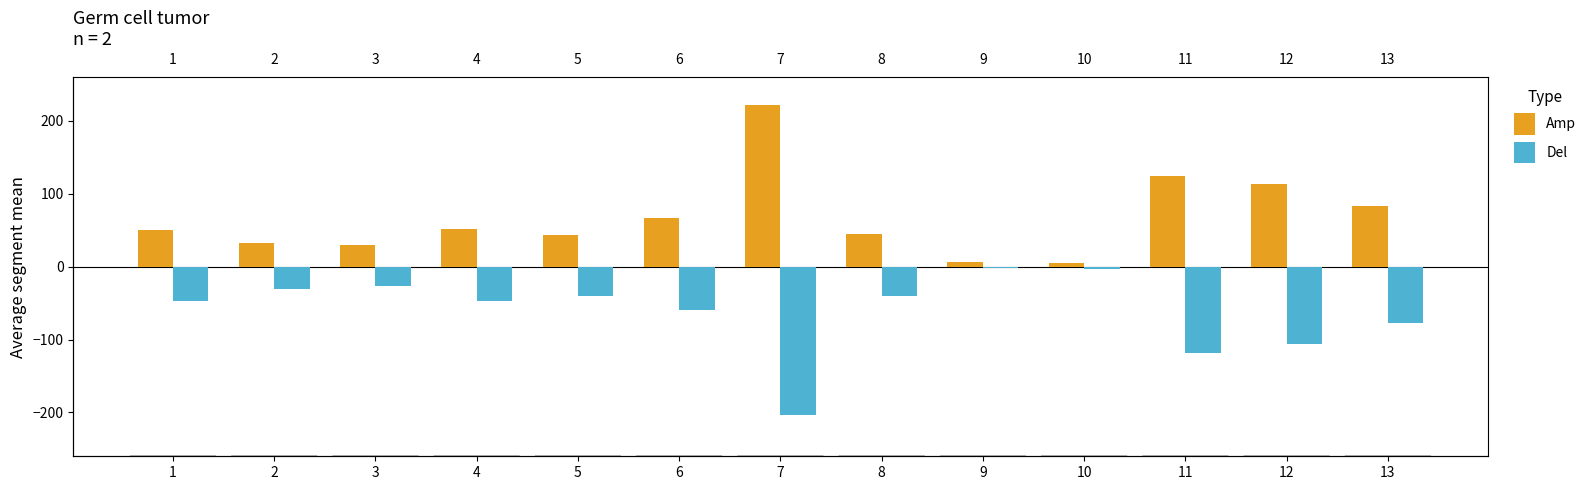

List the series in order of their overall mean, highest first.

Amp, Del